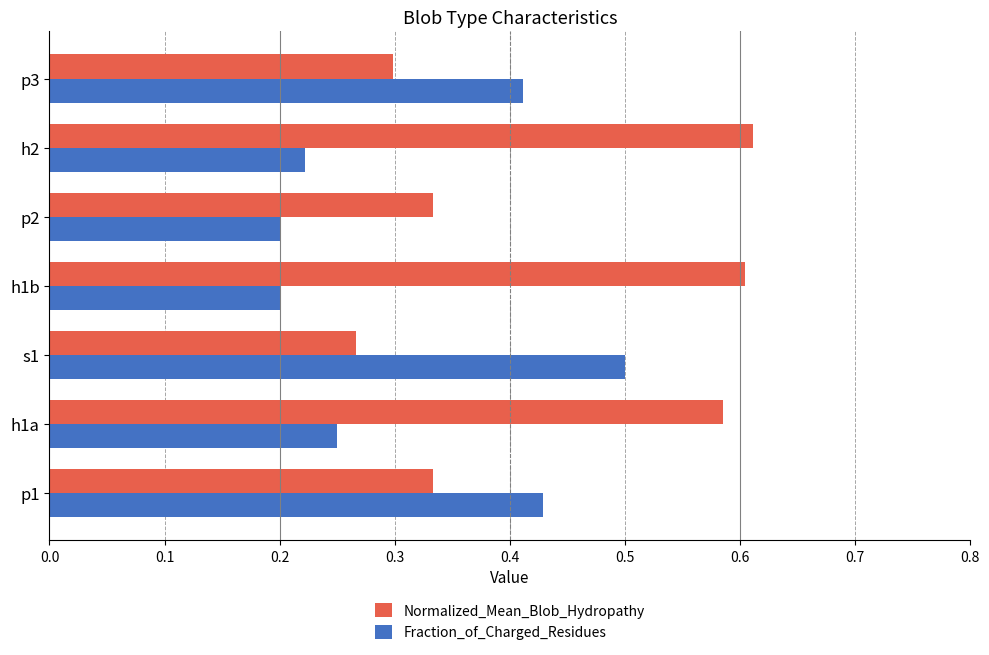

Which category has the highest value in the Fraction_of_Charged_Residues series?

s1